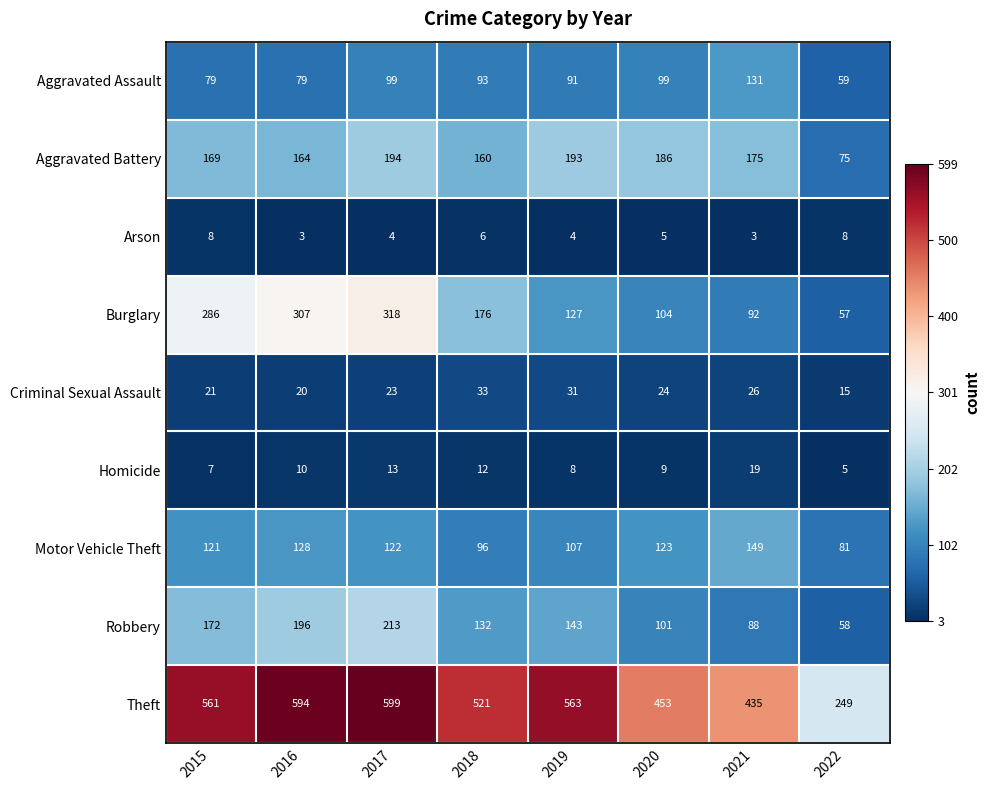

What is the smallest value displayed?

3